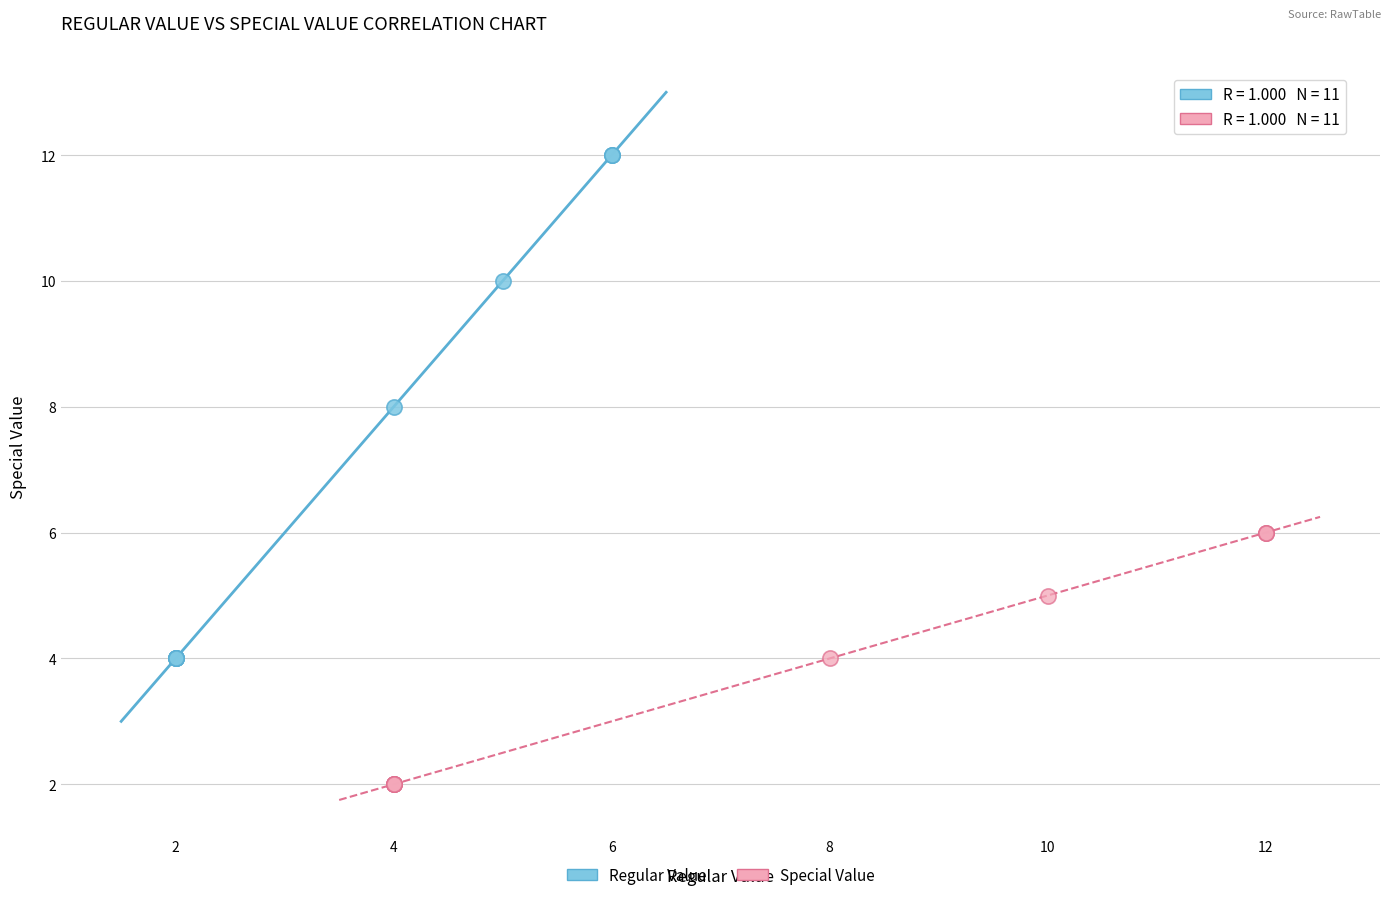

Which series contains the highest Y value?

Regular Value